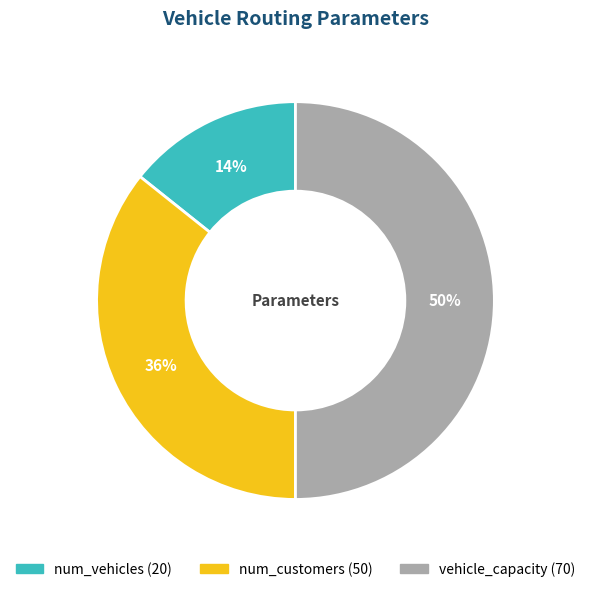

Between vehicle_capacity and num_vehicles, which is larger?

vehicle_capacity